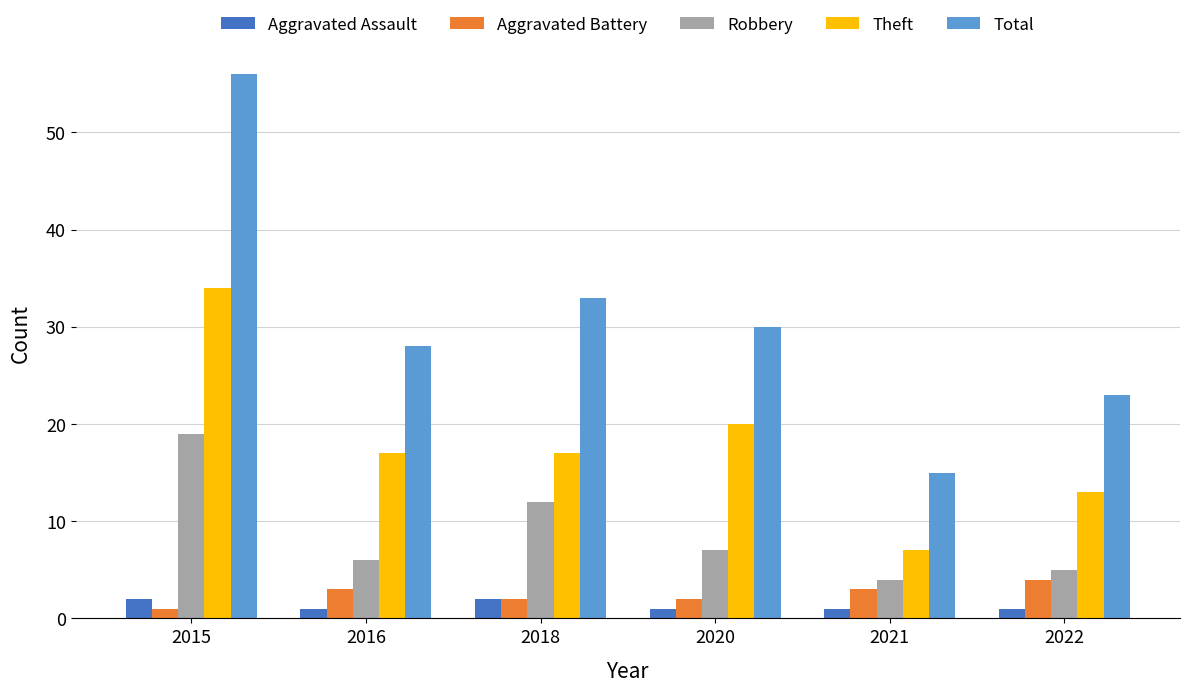

What is the highest value of the Robbery series?

19